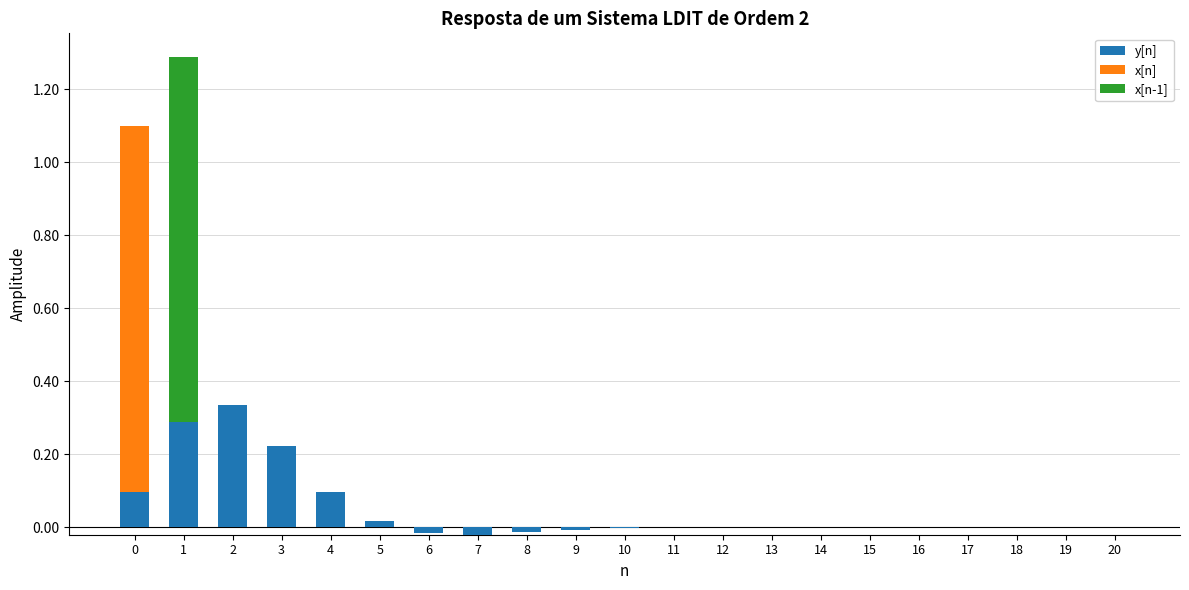

At 14, list the series in order from smallest to largest.

x[n], x[n-1], y[n]